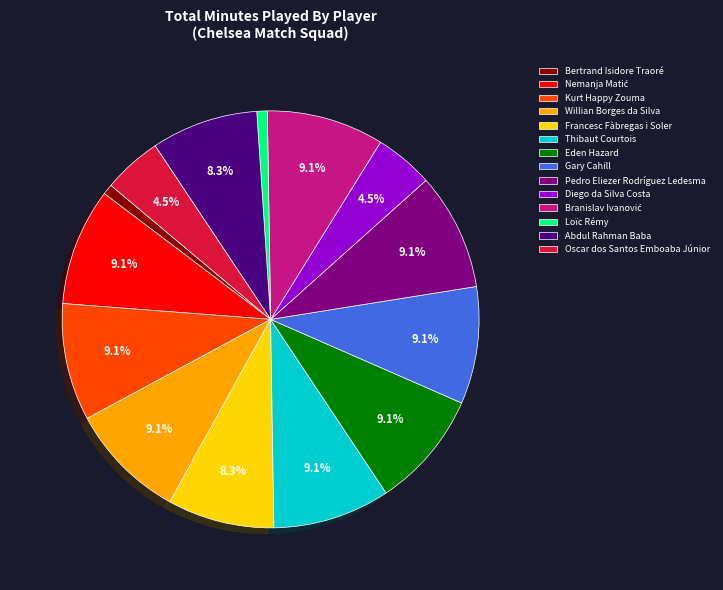

Combined, do Diego da Silva Costa and Willian Borges da Silva account for over 50%?

No